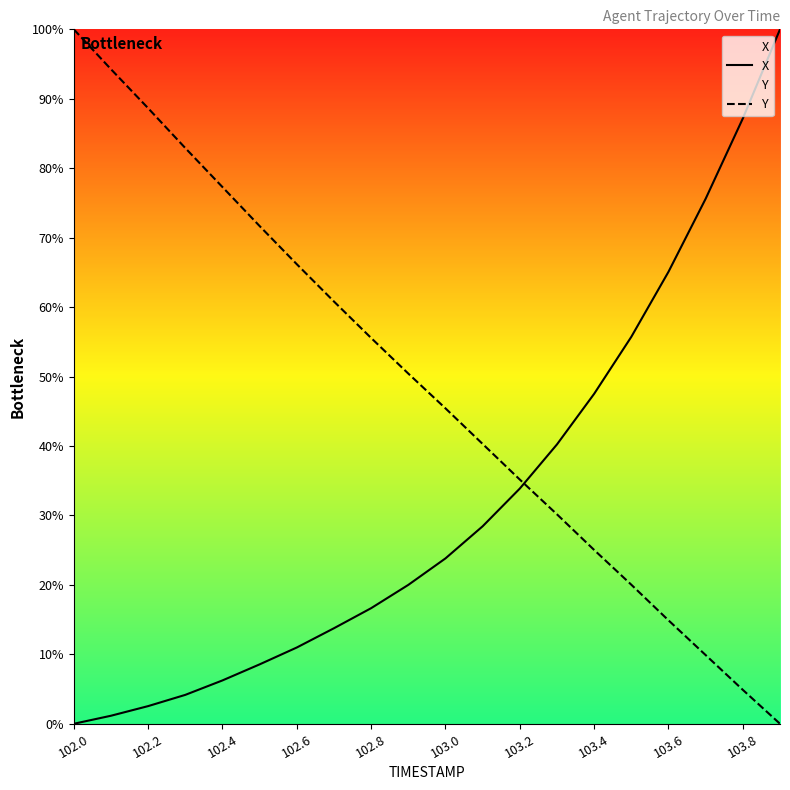

The value of Y at 103.0 is 45.4. True or false?

True